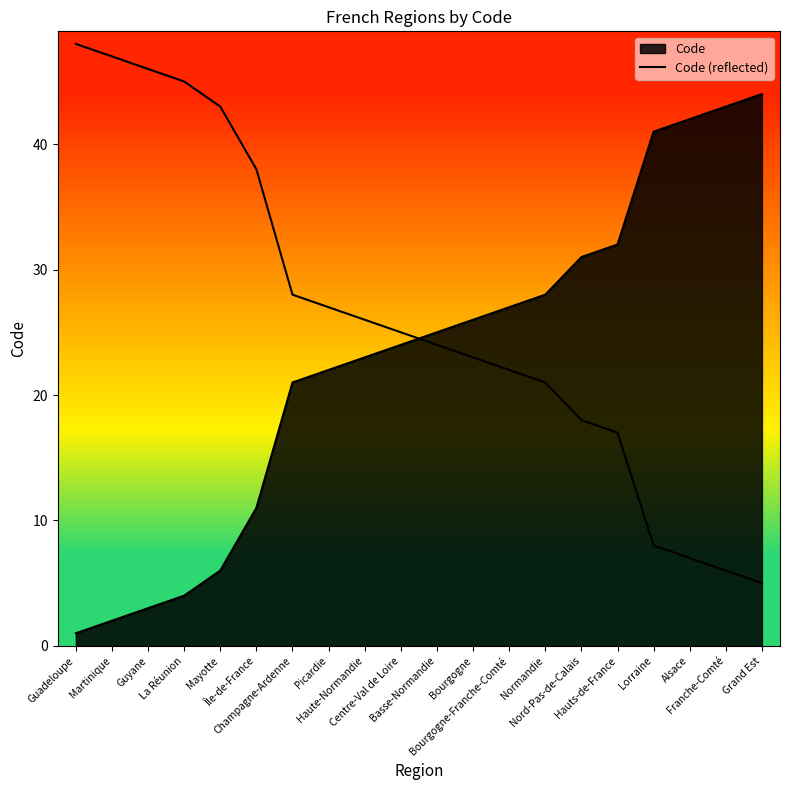

What is the maximum value shown in the chart?

48